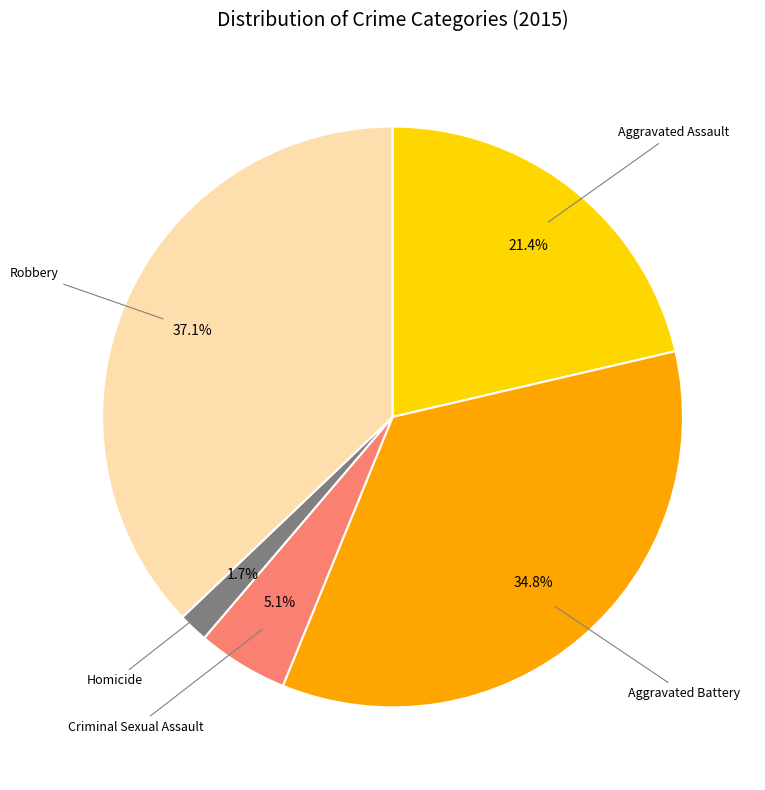

The Homicide slice represents 2% of the pie. True or false?

True